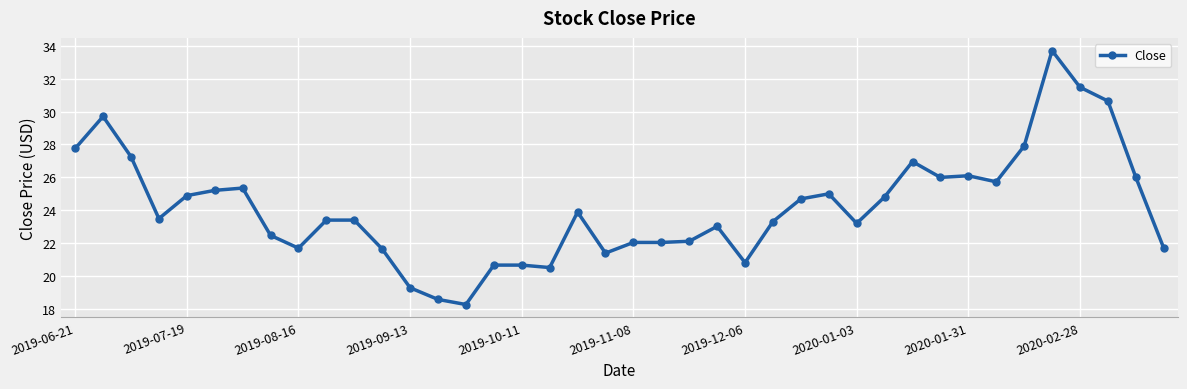

What is the value of the 13th point from the left?

19.3